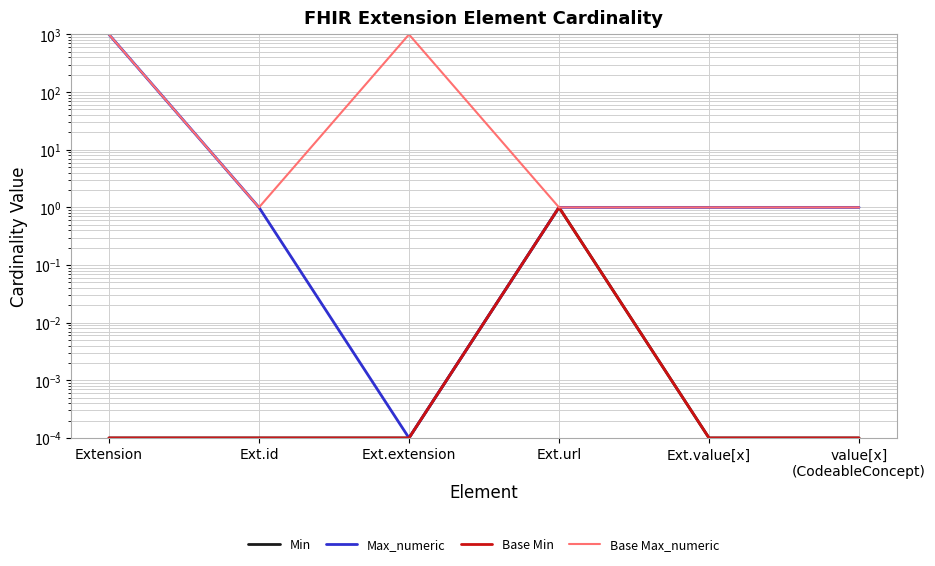

How many lines are shown in the chart?

4